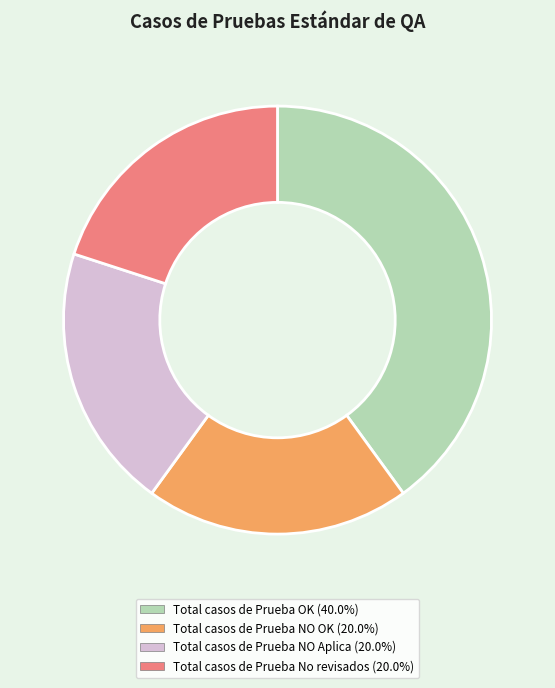

Which slice is the largest?

Total casos de Prueba OK